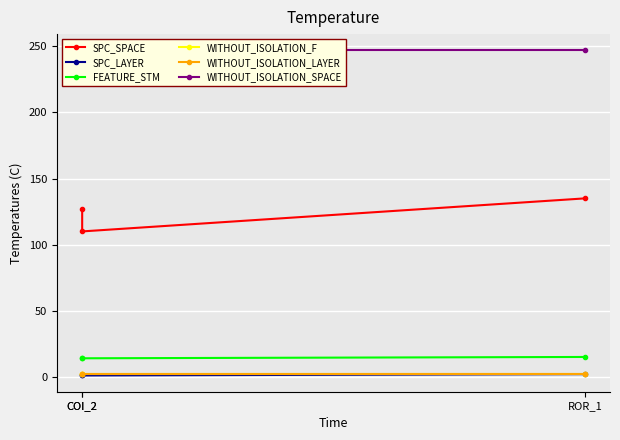

What is the label of the 3rd point from the left?

ROR_1